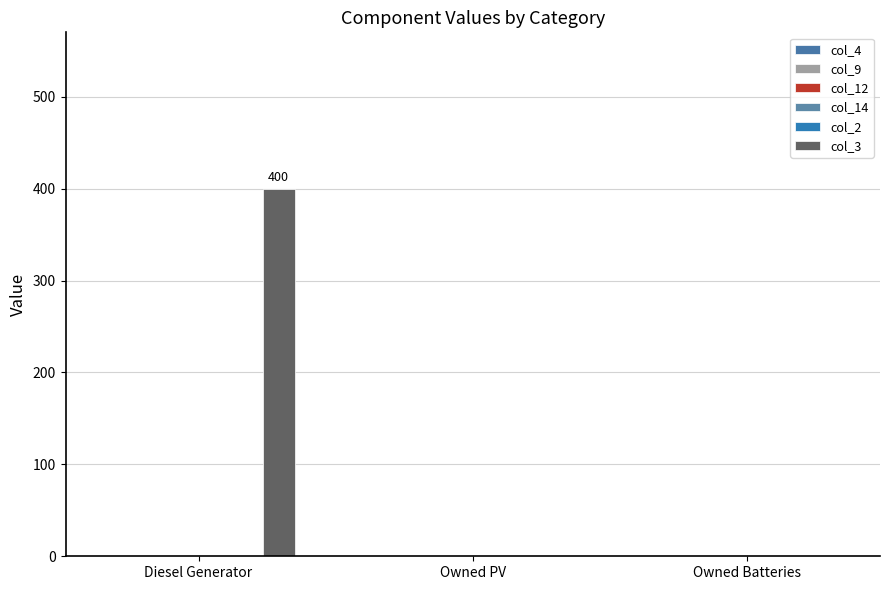

How many distinct data groups are displayed?

1